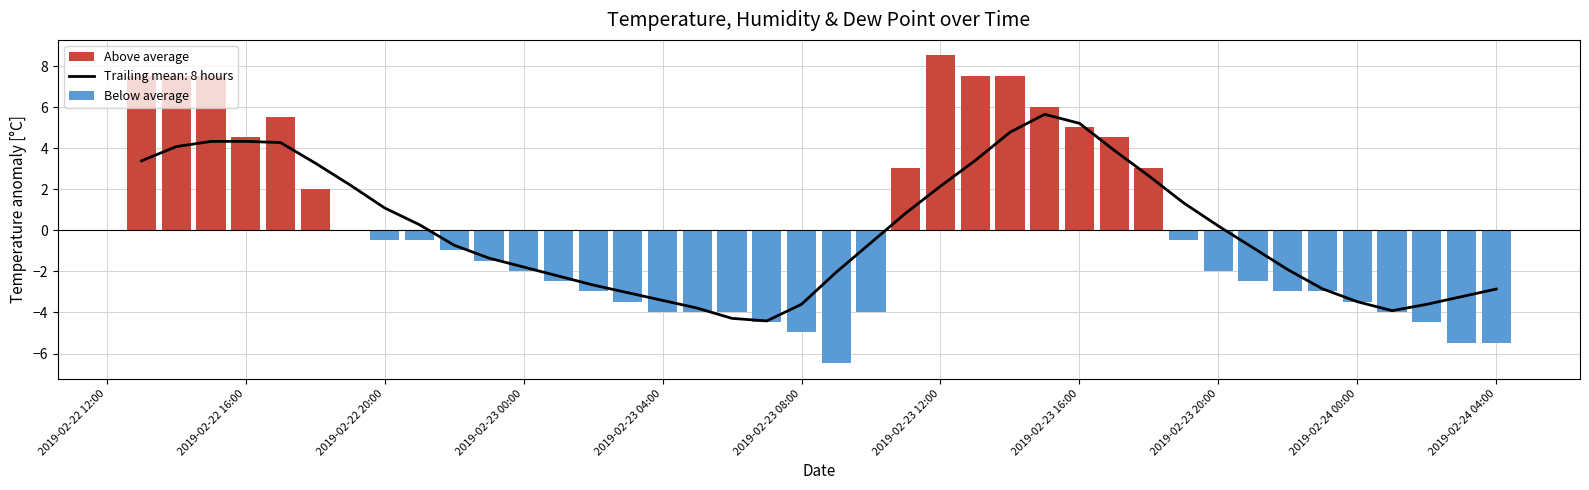

The Trailing mean: 8 hours series shows 8.6 at 2019-02-23 16:00. True or false?

False